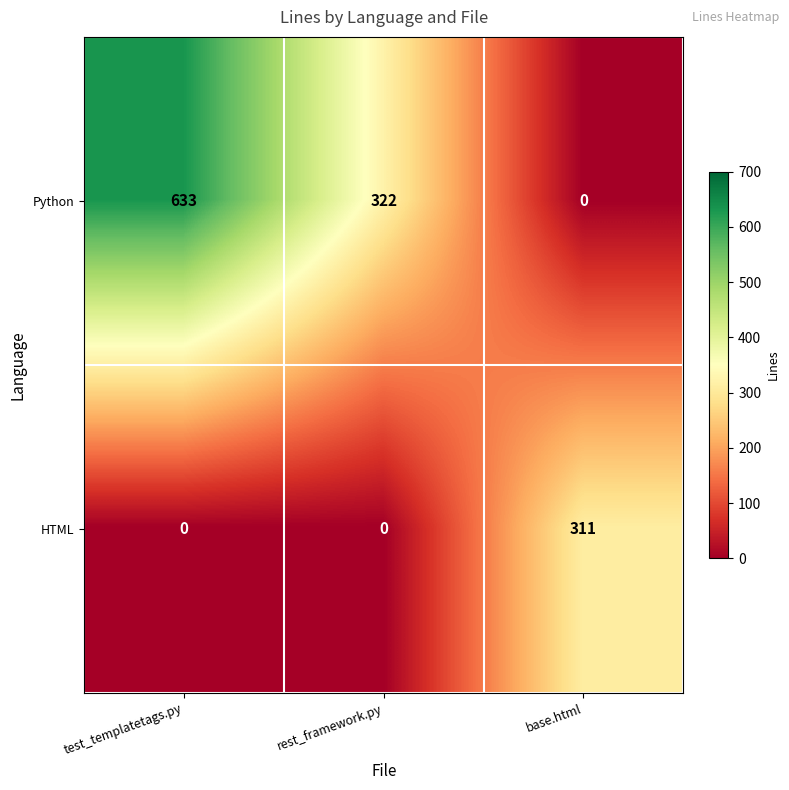

How many categories are shown in the chart?

3